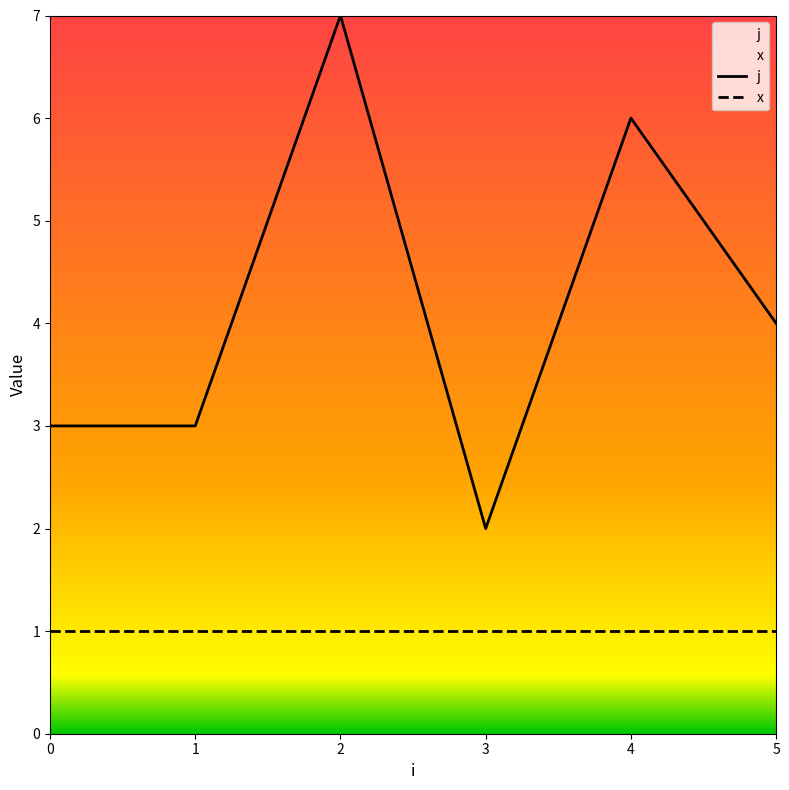

What is the value of the x point at the 2nd from the left?

1